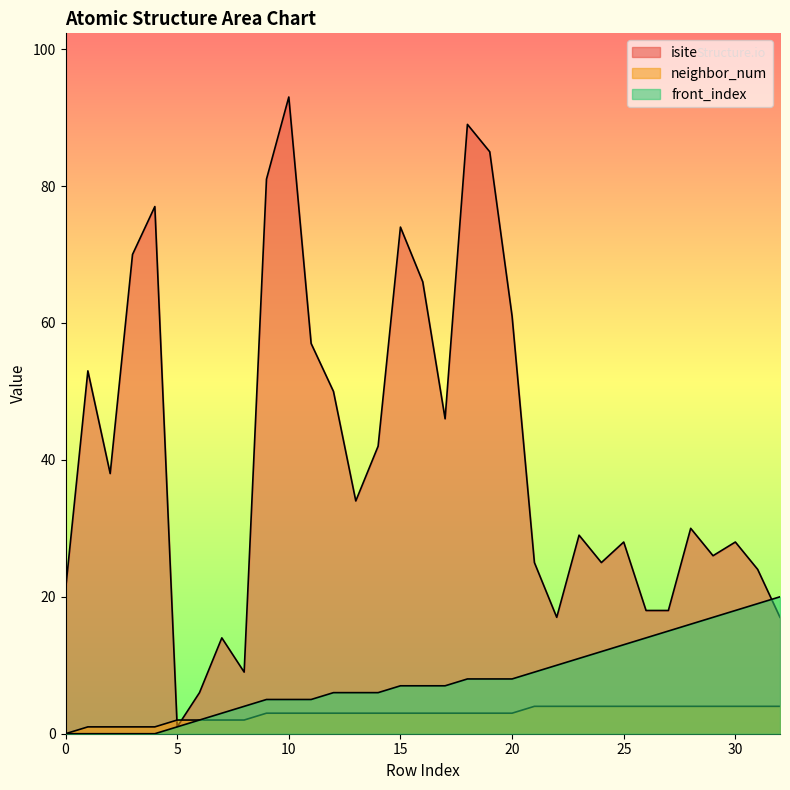

What is the maximum value shown in the chart?

93